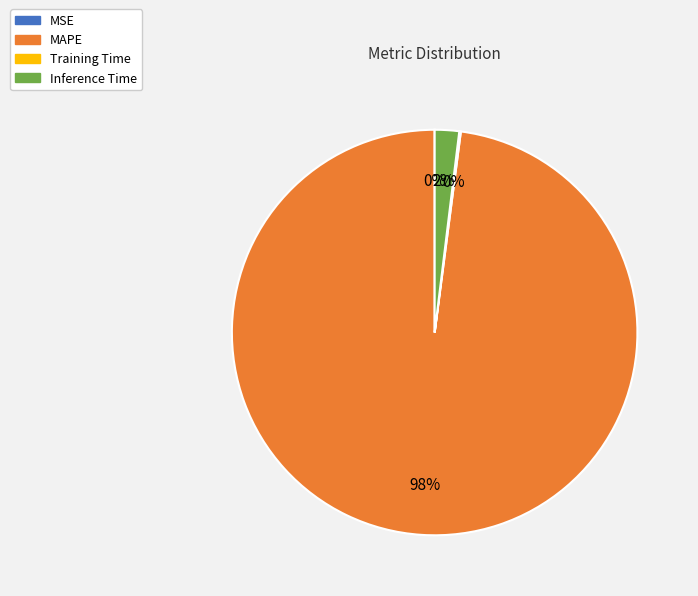

The MAPE slice represents 98% of the pie. True or false?

True